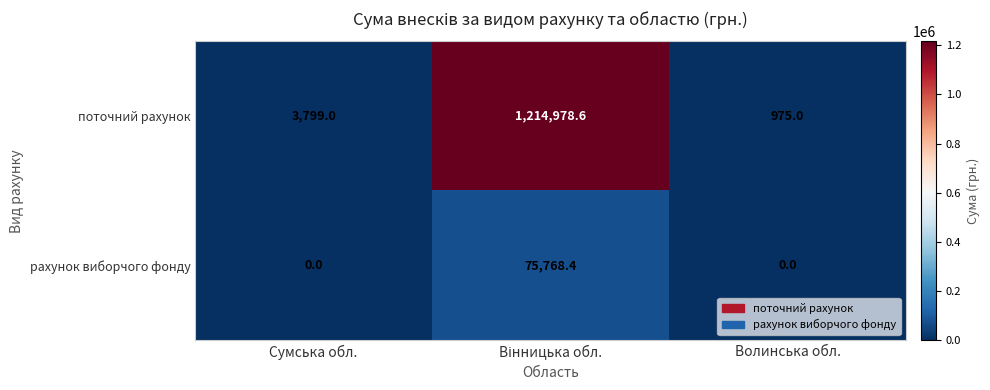

What is the average value of the поточний рахунок series?

406584.2